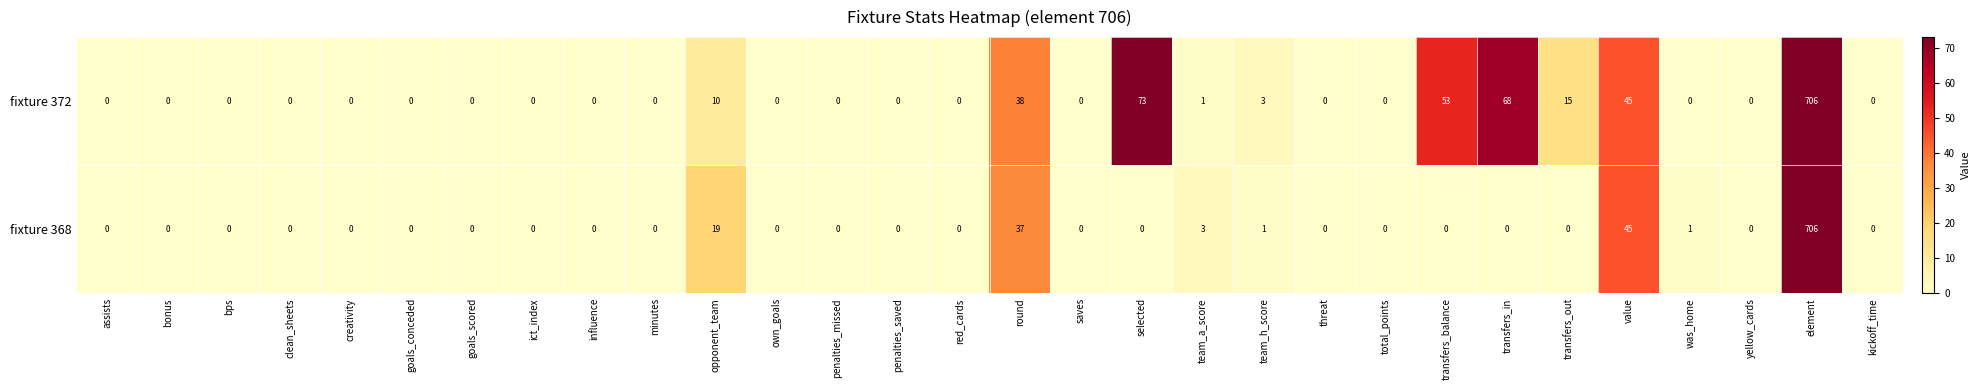

Rank the series by their average value, from highest to lowest.

fixture 372, fixture 368